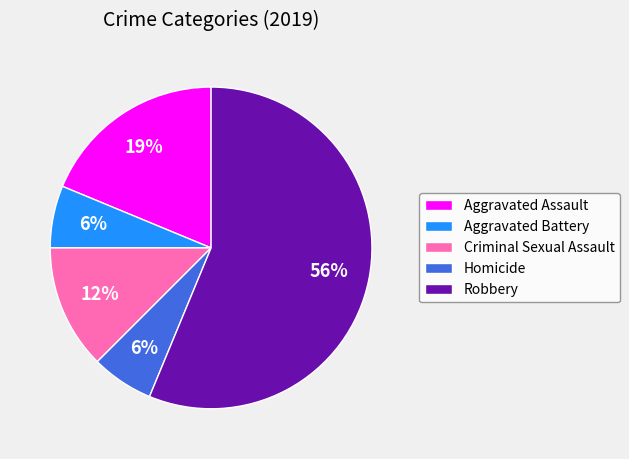

To the nearest percent, what percentage of the pie is Homicide?

6%